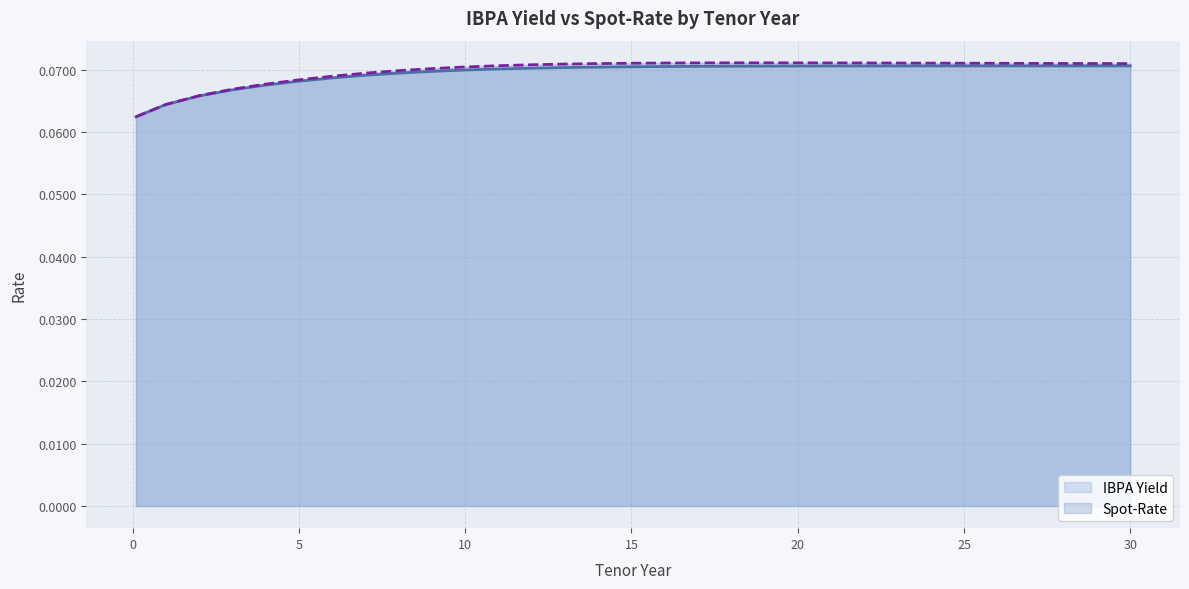

What value does the Spot-Rate series have at 4?

0.1